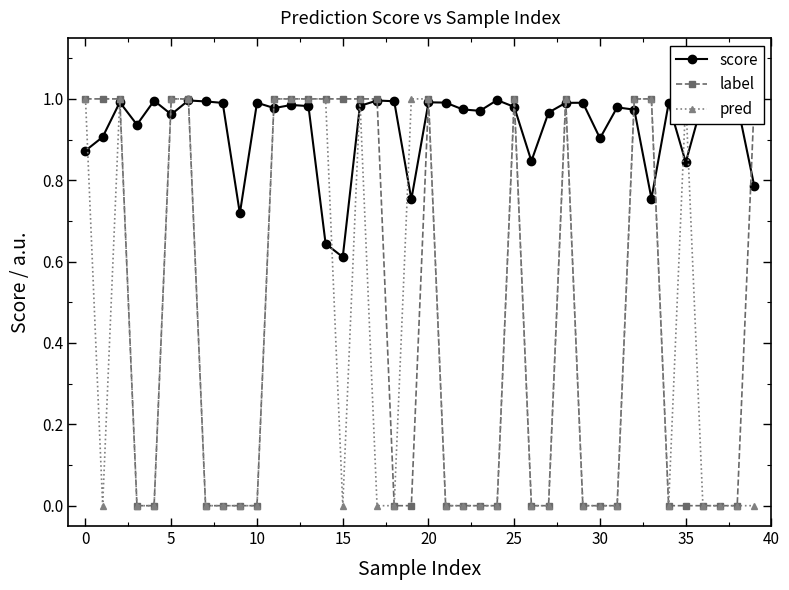

True or false: score has more than 1 points higher than both neighbors.

True